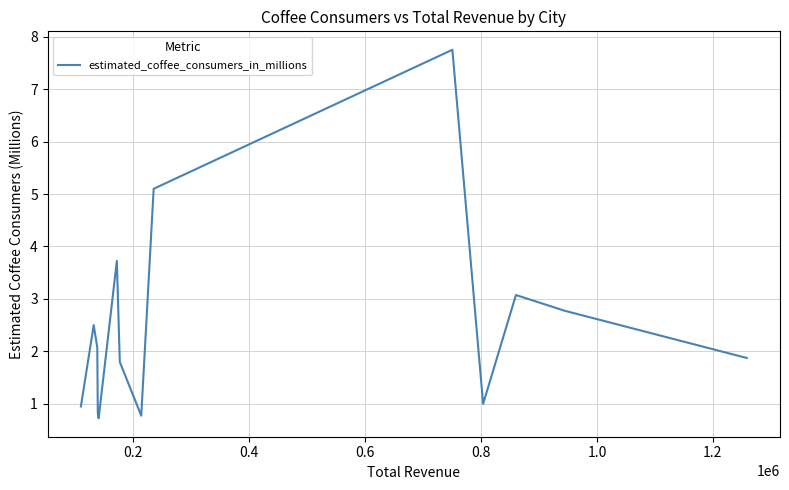

What is the difference between the maximum and minimum values?

7.0